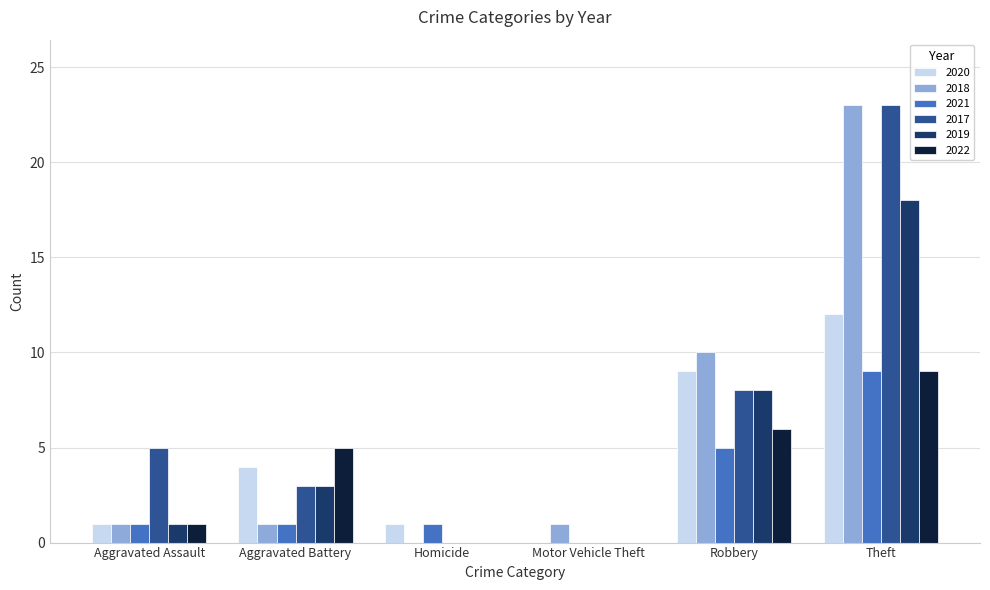

Are the bars horizontal?

No